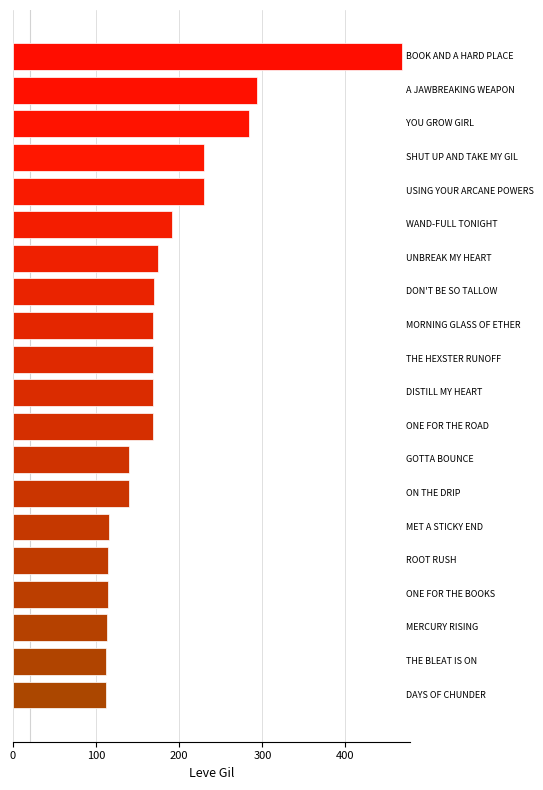

What is the average value?

184